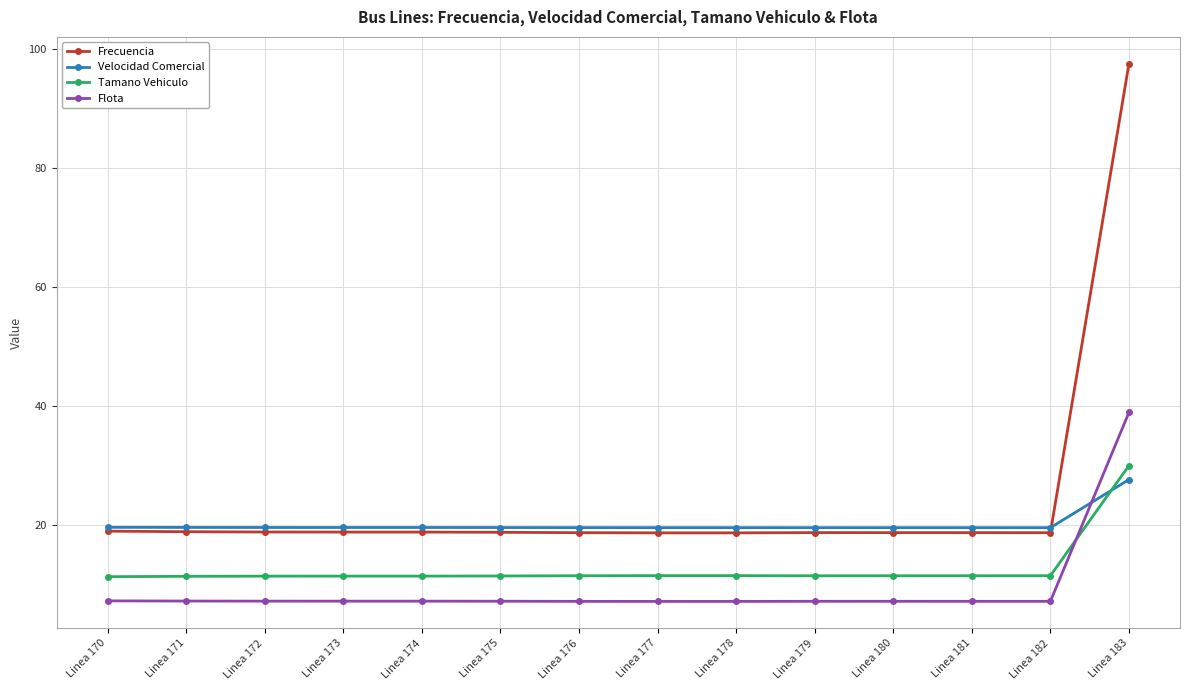

What is the average value of the Frecuencia series?

24.4